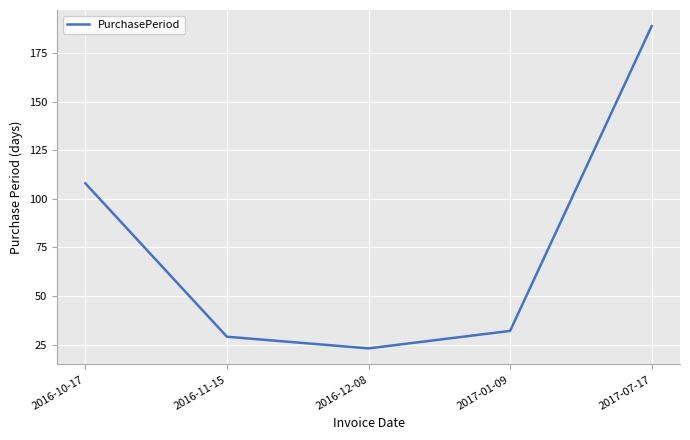

Reading right to left, extract all data points from this chart.

2017-07-17=189	2017-01-09=32	2016-12-08=23	2016-11-15=29	2016-10-17=108